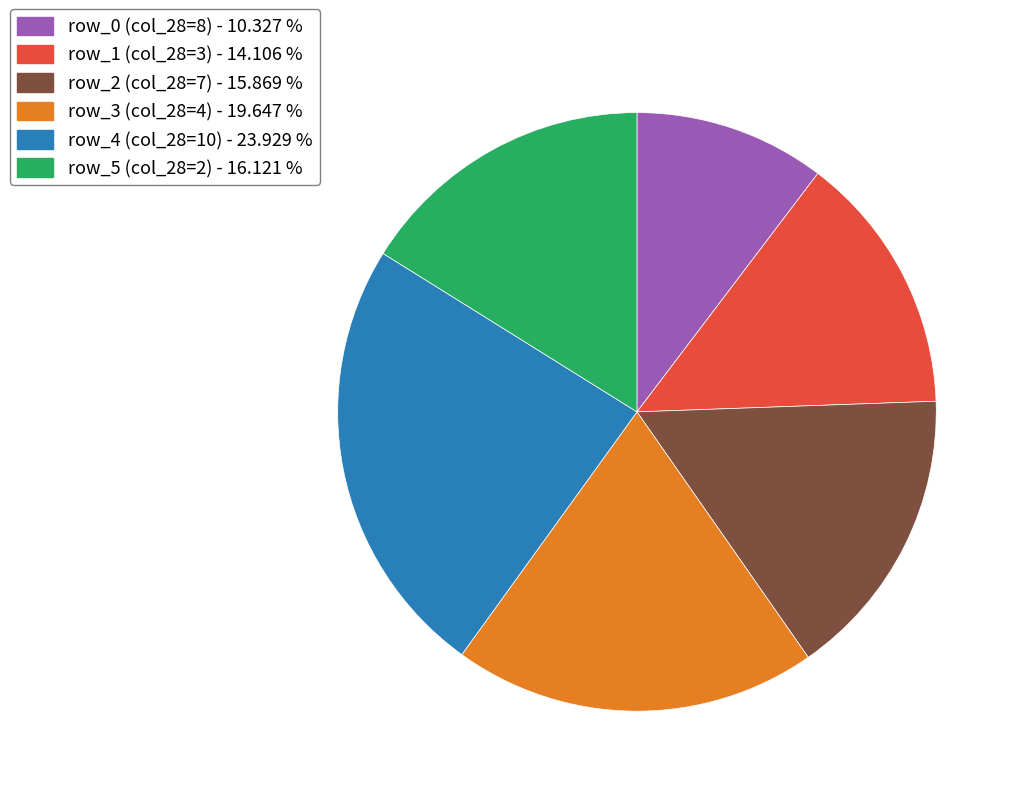

What is the ratio of the value at row_5 (col_28=2) - 16.121 % to the value at row_2 (col_28=7) - 15.869 %?

1.0